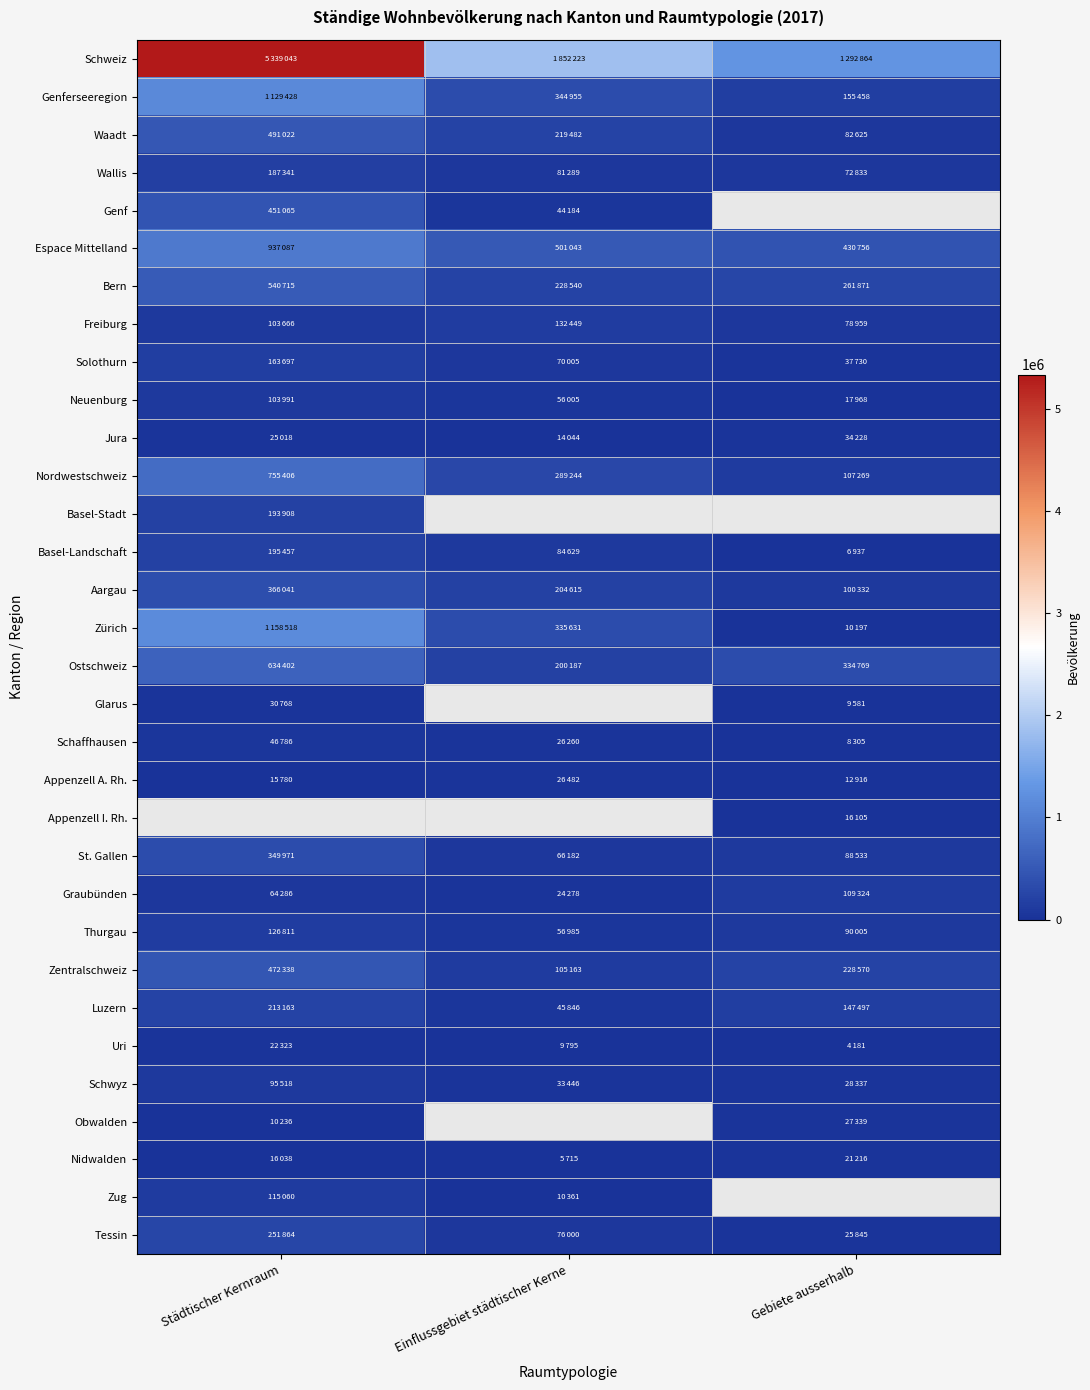

What is the minimum value for Jura?

14044.0